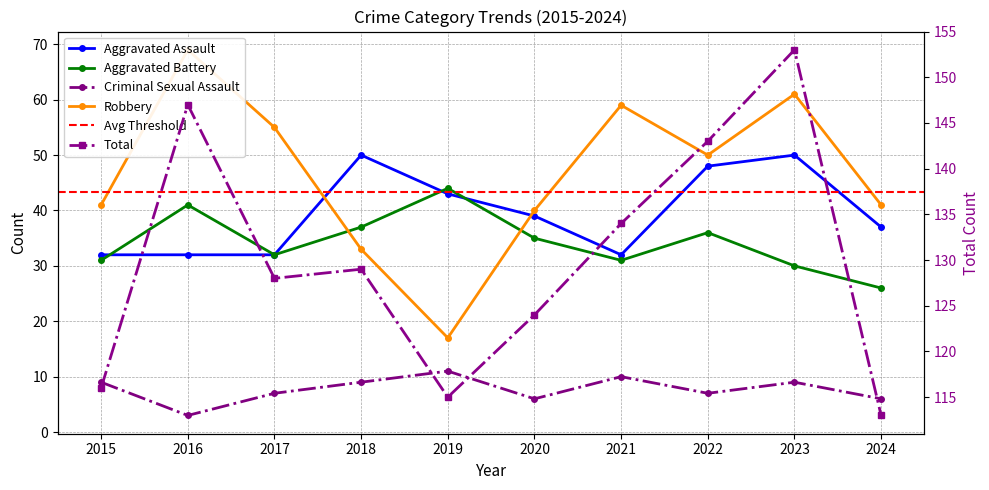

Rank the series by their maximum value, from lowest to highest.

Criminal Sexual Assault, Aggravated Battery, Aggravated Assault, Robbery, Total